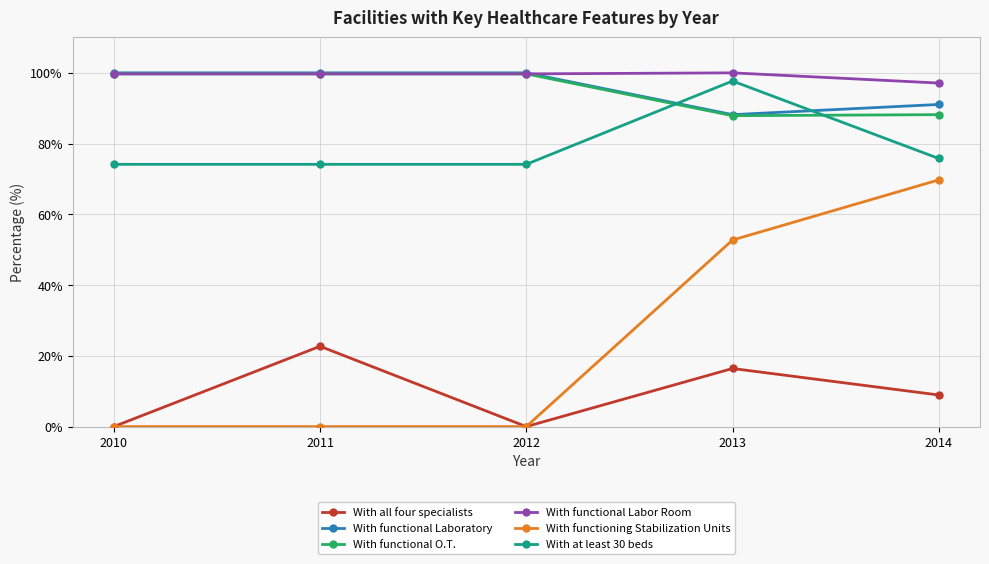

Where is the first local maximum for With all four specialists?

2011